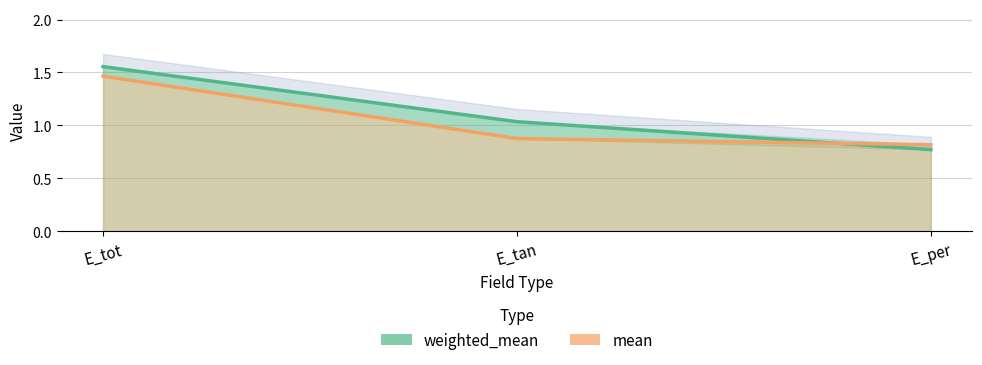

Which series has the widest spread of values?

weighted_mean